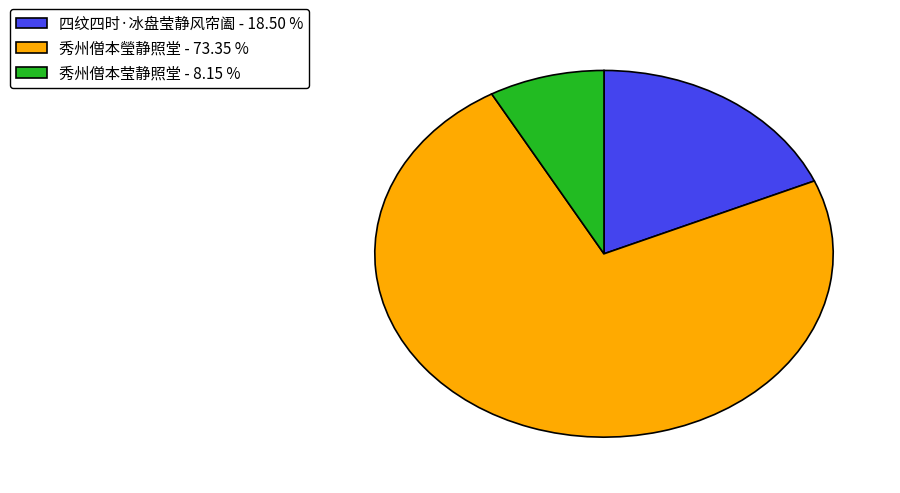

What is the ratio of the value at 四纹四时·冰盘莹静风帘阖 - 18.50 % to the value at 秀州僧本瑩静照堂 - 73.35 %?

0.3